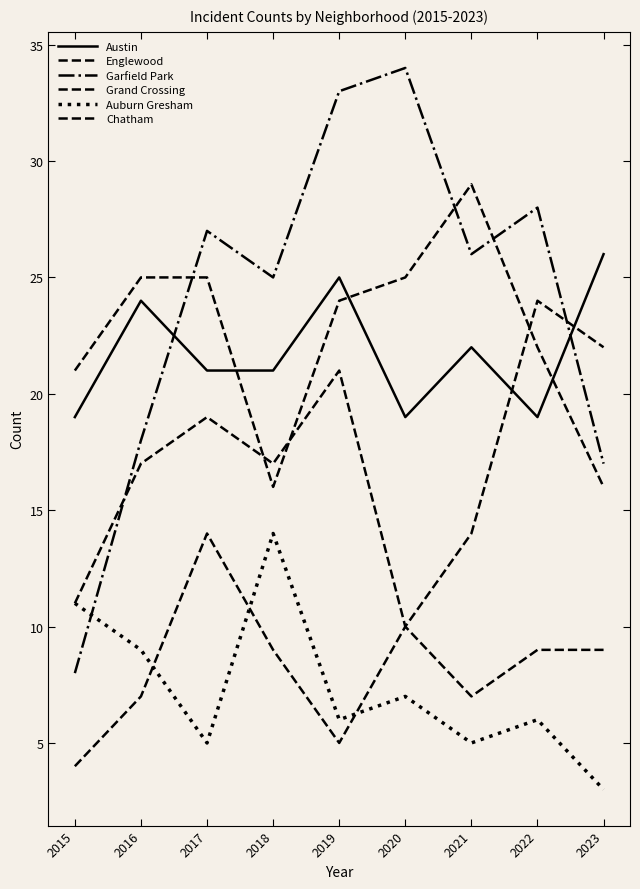

Rank the series at 2018 from lowest to highest value.

Chatham, Auburn Gresham, Englewood, Grand Crossing, Austin, Garfield Park